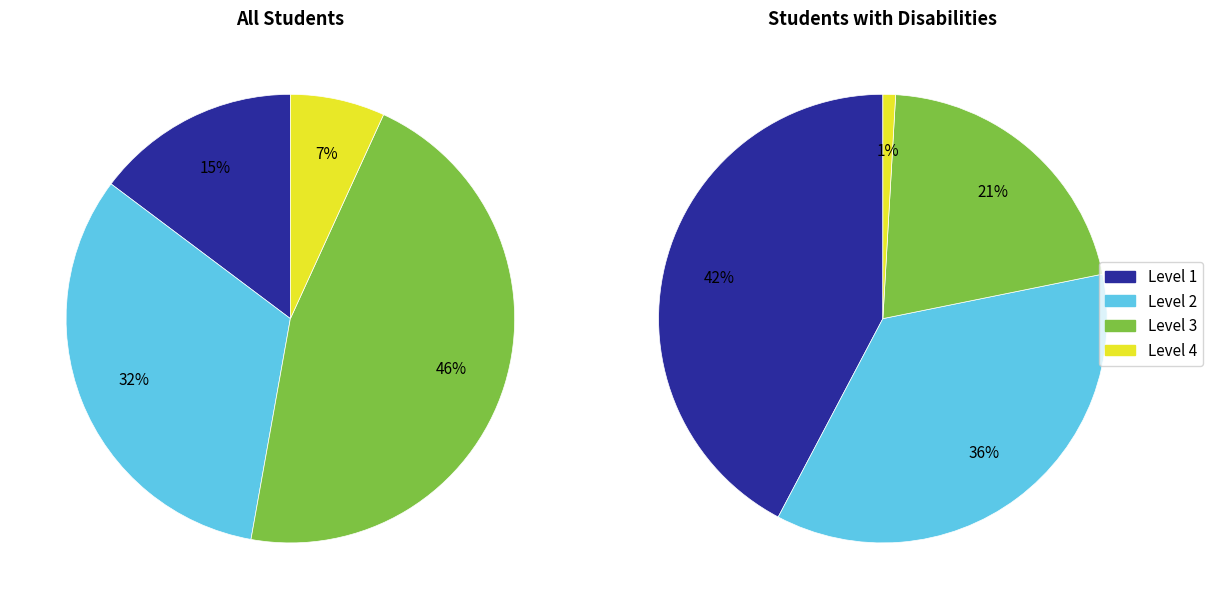

True or false: White accounts for 6% of the total.

False